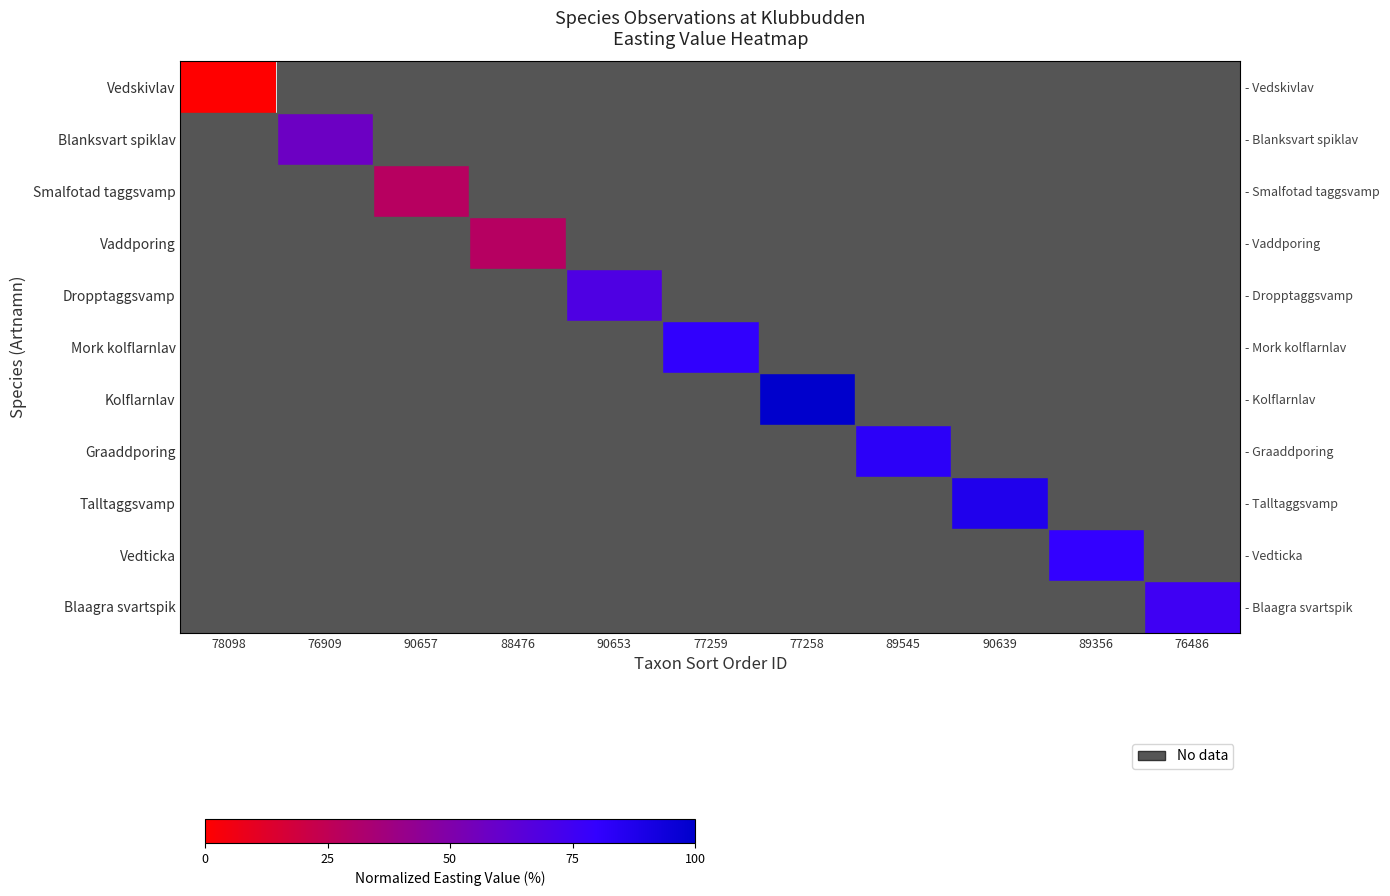

At 77259, list the series in order from largest to smallest.

Mork kolflarnlav, Vedskivlav, Blanksvart spiklav, Smalfotad taggsvamp, Vaddporing, Dropptaggsvamp, Kolflarnlav, Graaddporing, Talltaggsvamp, Vedticka, Blaagra svartspik